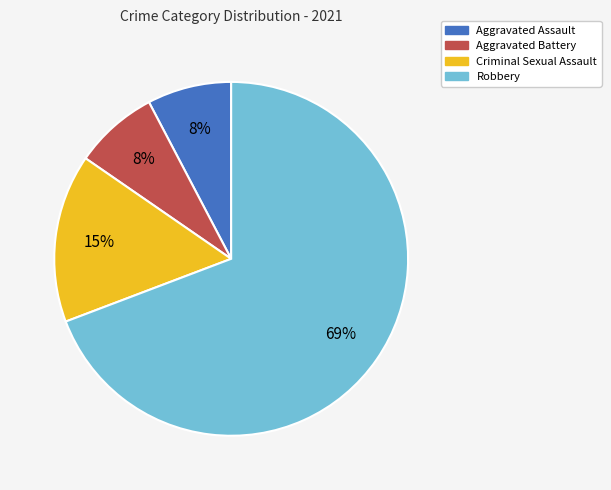

Combined, do Robbery and Aggravated Assault account for over 50%?

Yes